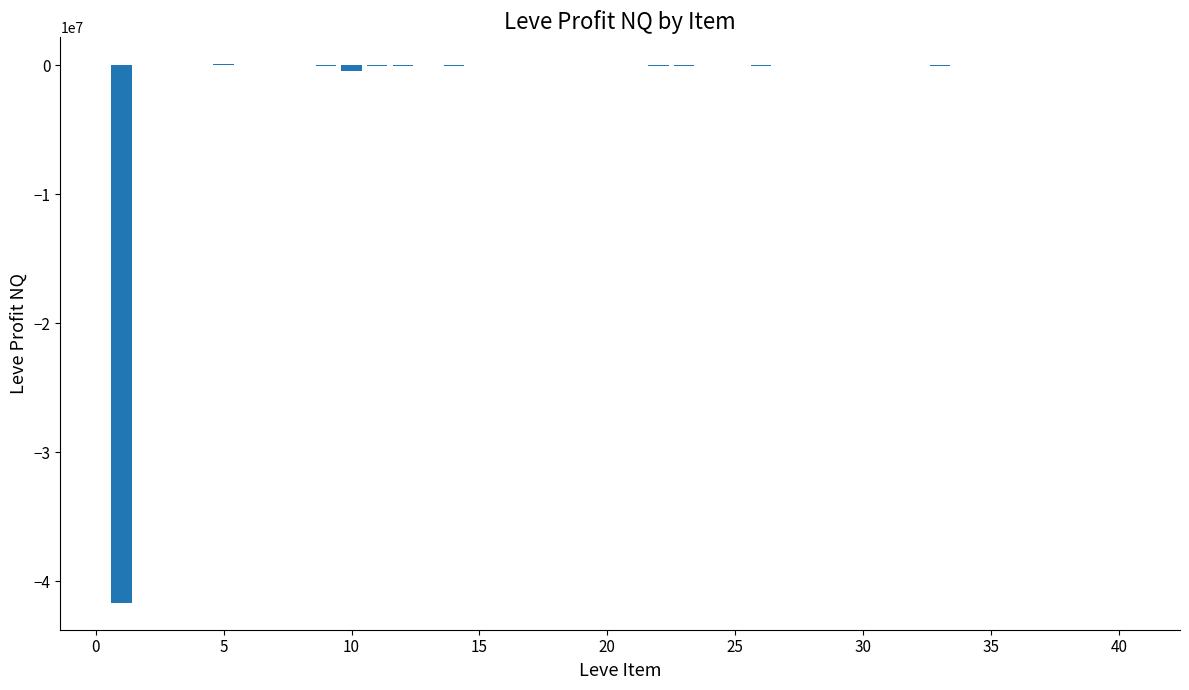

What is the sum of all values?

-42854718.9